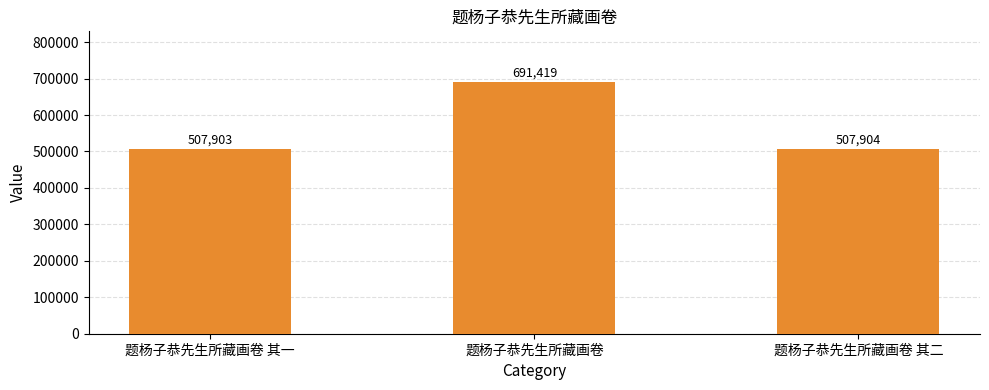

How many values are below 507904?

1